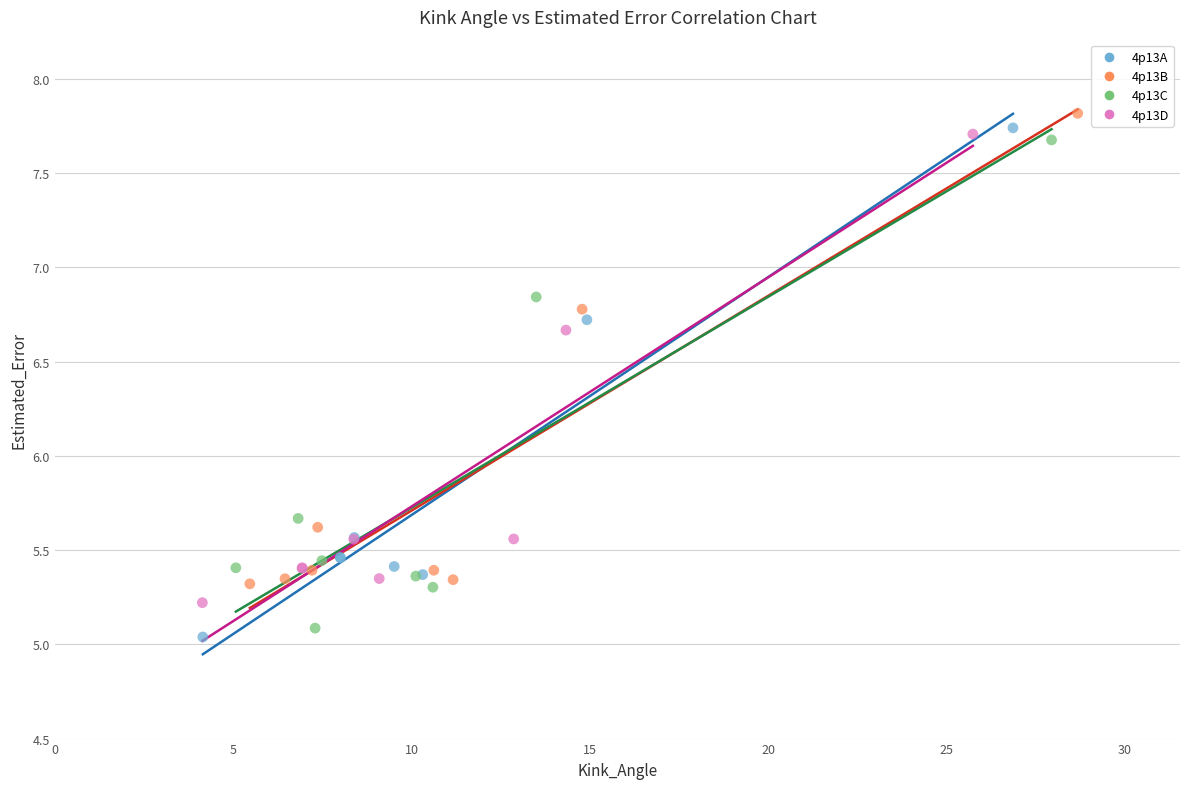

Which series contains the highest Y value?

4p13B